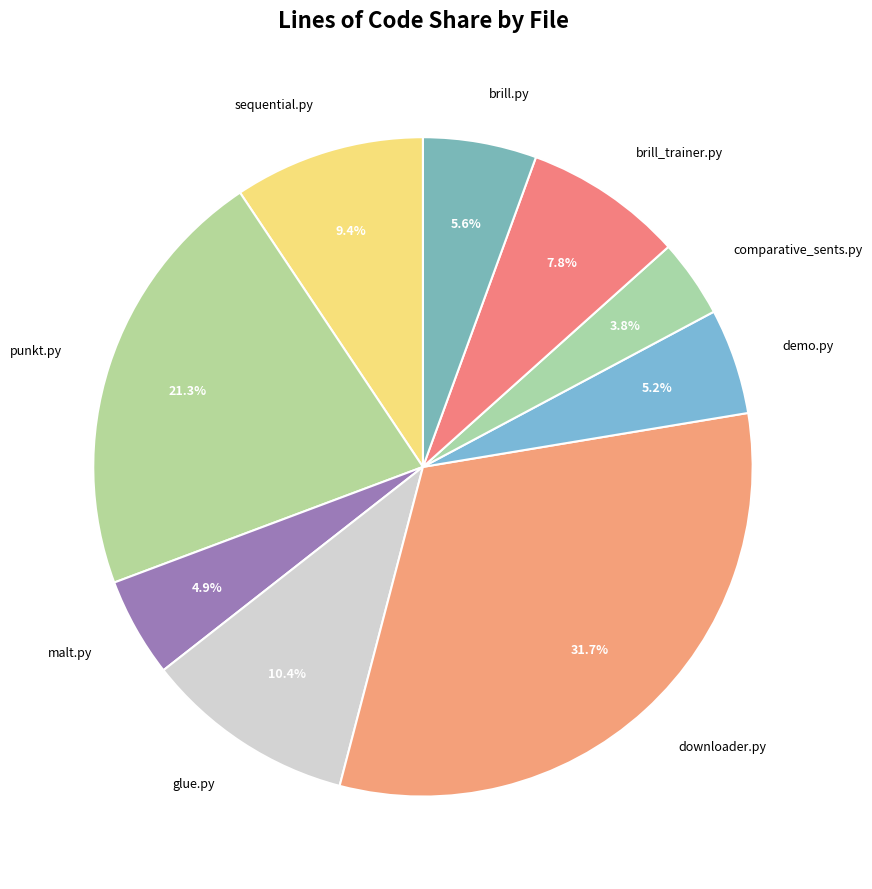

Approximately how many times larger is the value at malt.py compared to punkt.py?

0.2